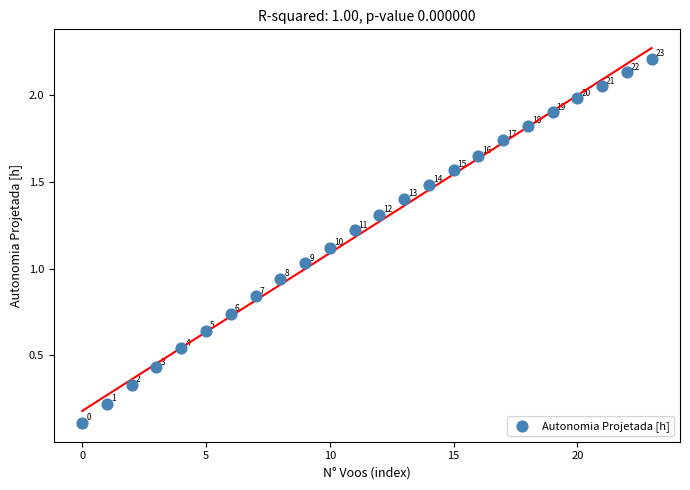

How many data points are displayed?

24